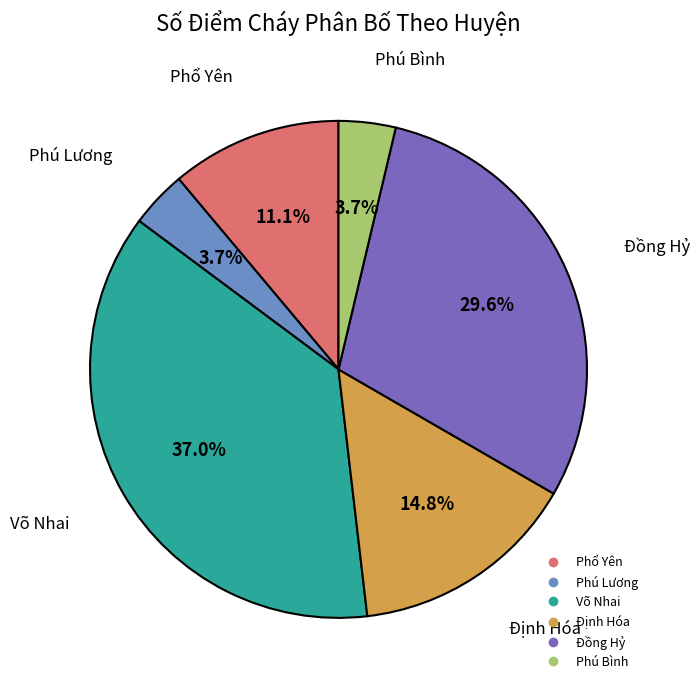

How many slices are in this pie chart?

6